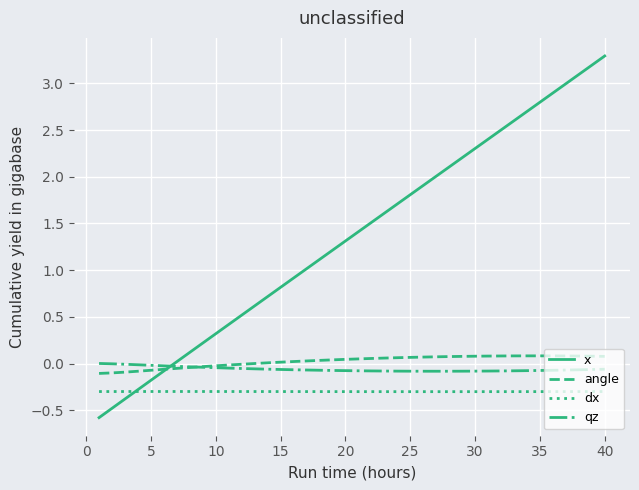

What is the smallest value displayed?

-0.6